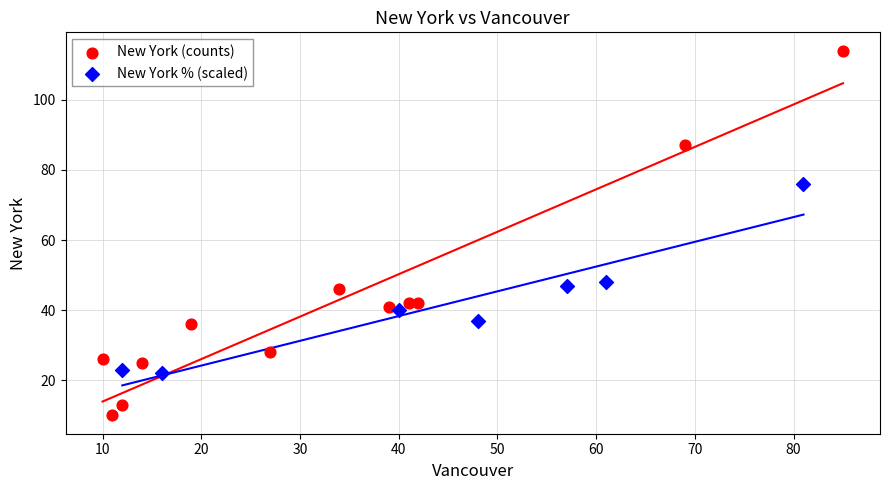

Which series contains the highest Y value?

New York (counts)